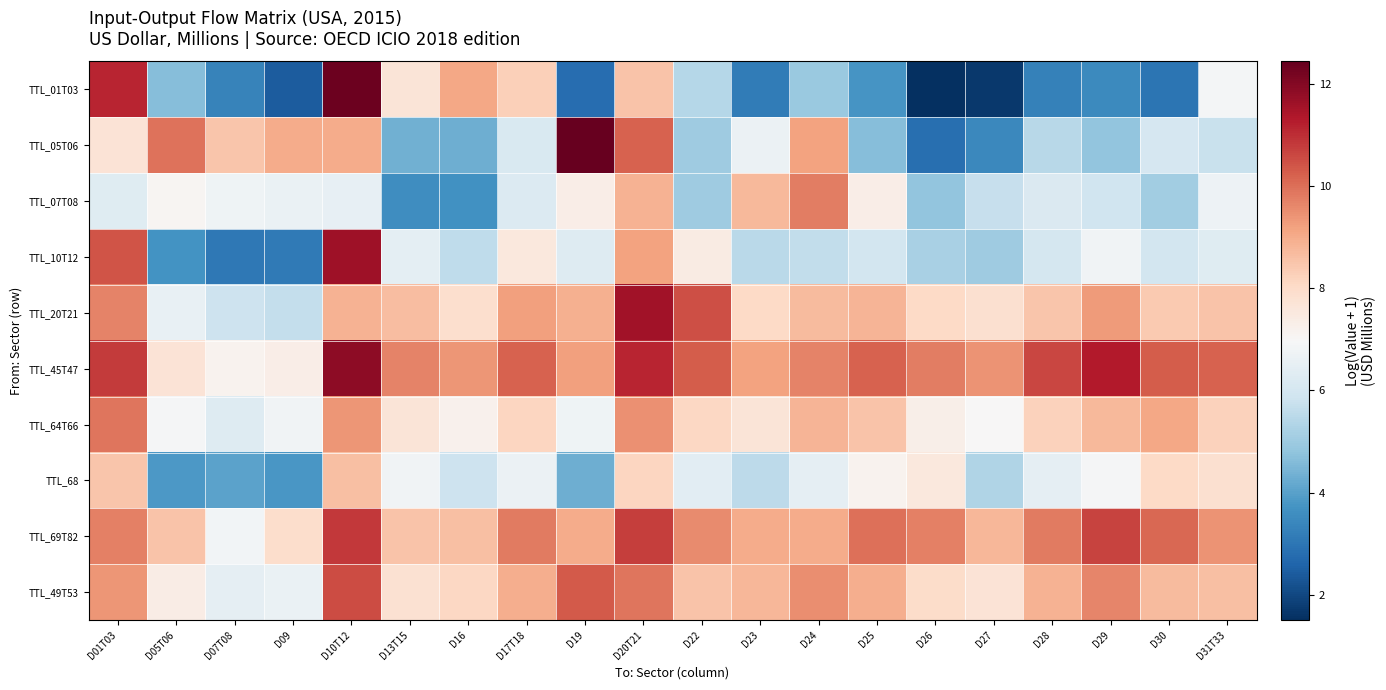

What is the spread (max minus min) of values at D26?

8.2